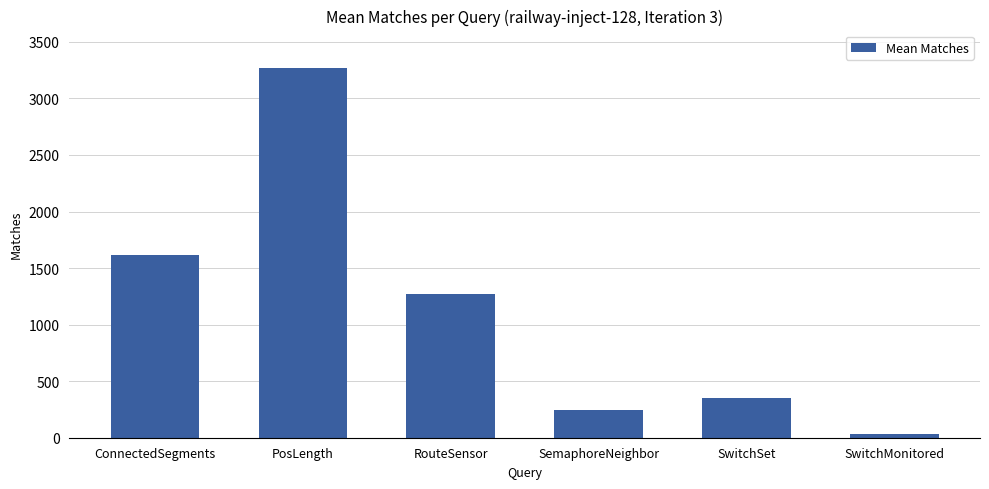

What is the sum of all values?

6784